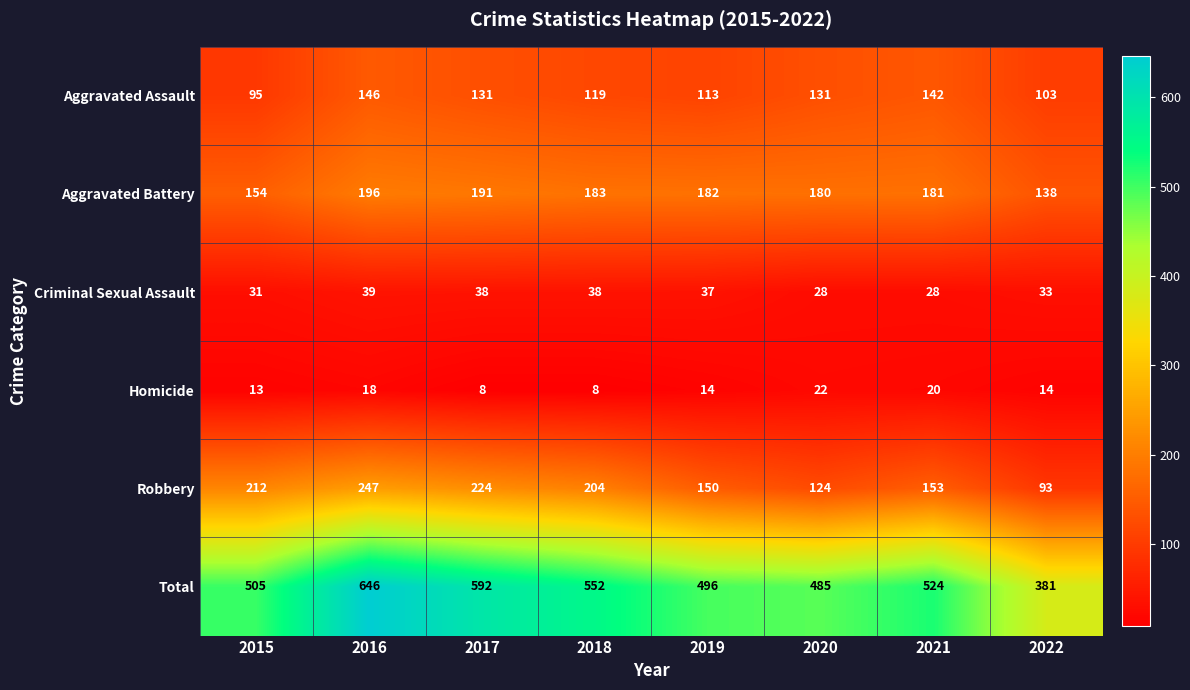

What is the approximate value of Criminal Sexual Assault at 2020, to the nearest 10?

30